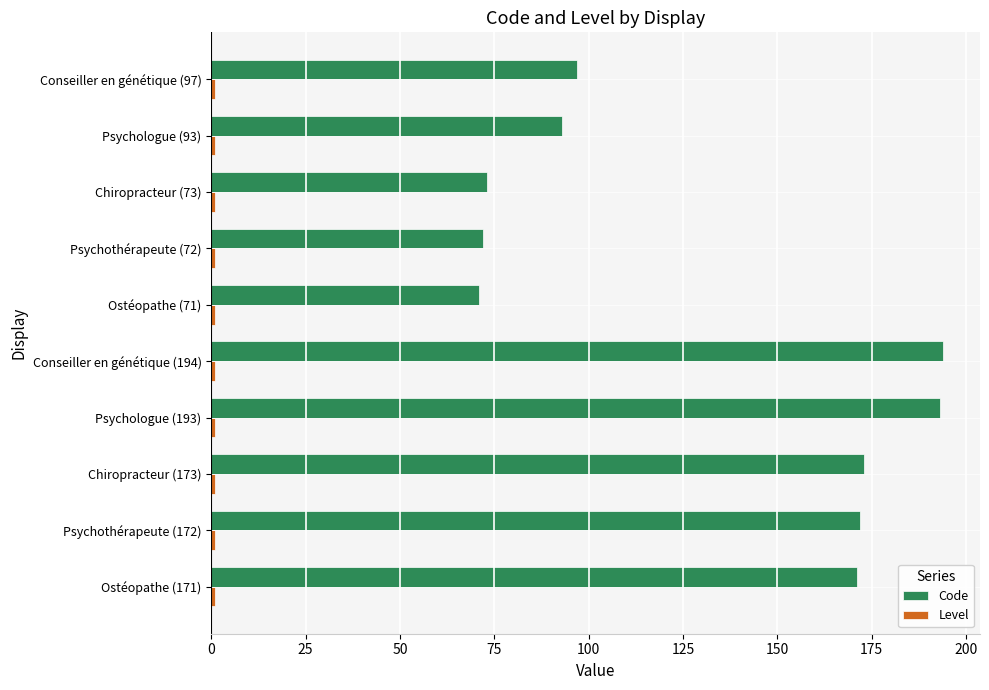

At how many categories does at least one series exceed 102?

5